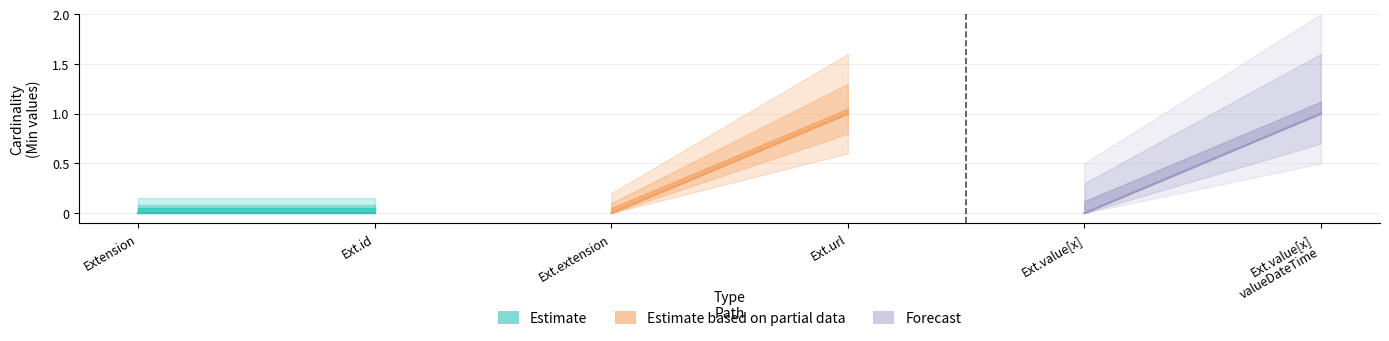

What is the difference between the Base Min values at Extension.value[x] and Extension.url?

1